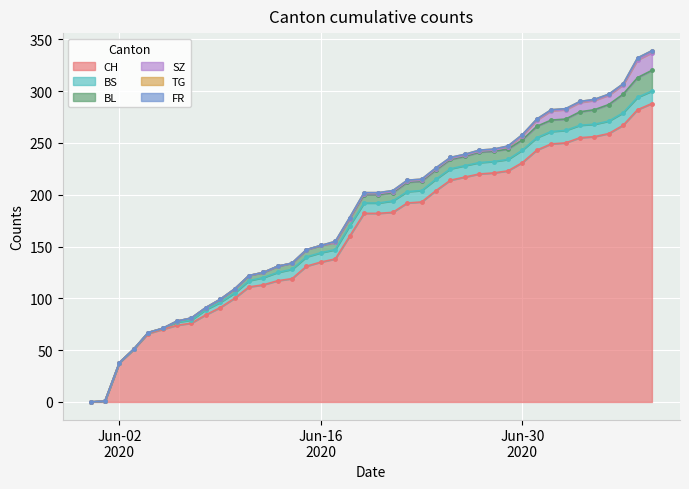

Is the value of CH at 17 greater than the value of BL at 30?

Yes